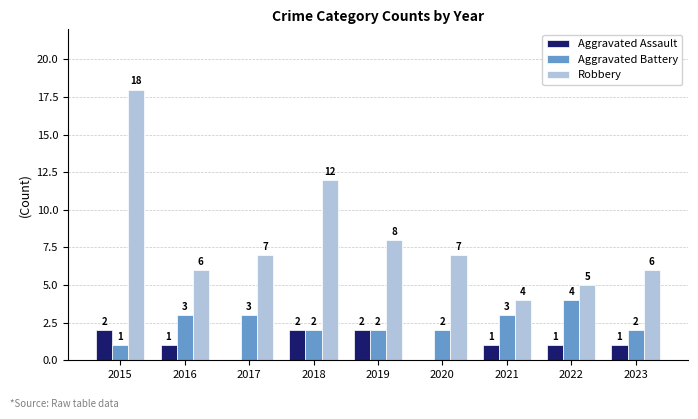

What is the maximum value shown in the chart?

18